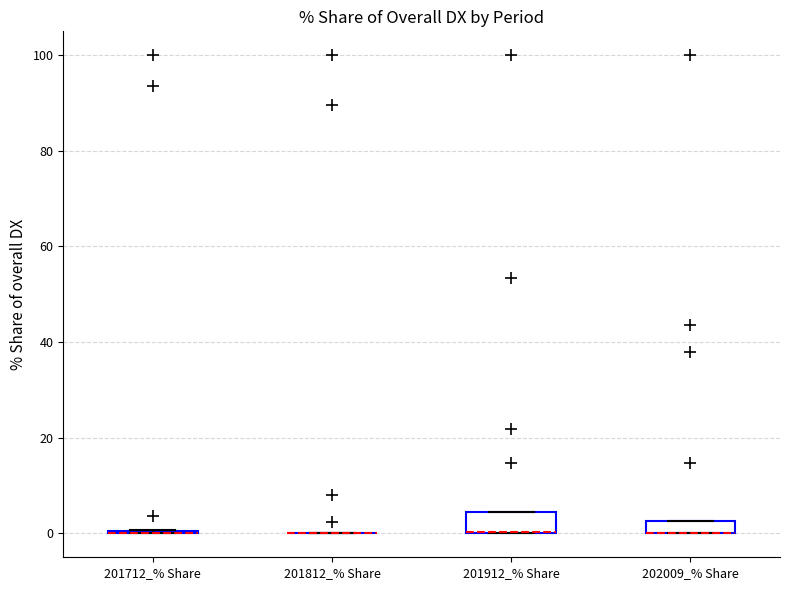

Where is the lower edge of the box for 202009_% Share on the y-axis? The values are not printed on the chart, so give them approximately, as read against the axis.

0